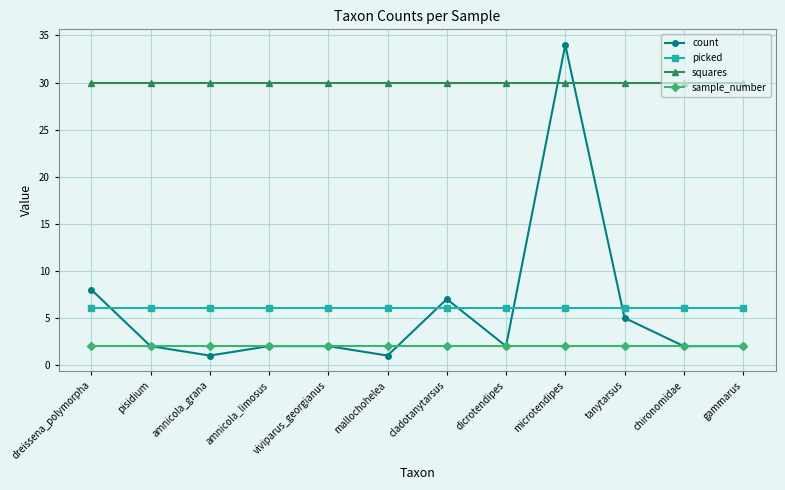

What is the difference between the highest and lowest values at amnicola_limosus?

28